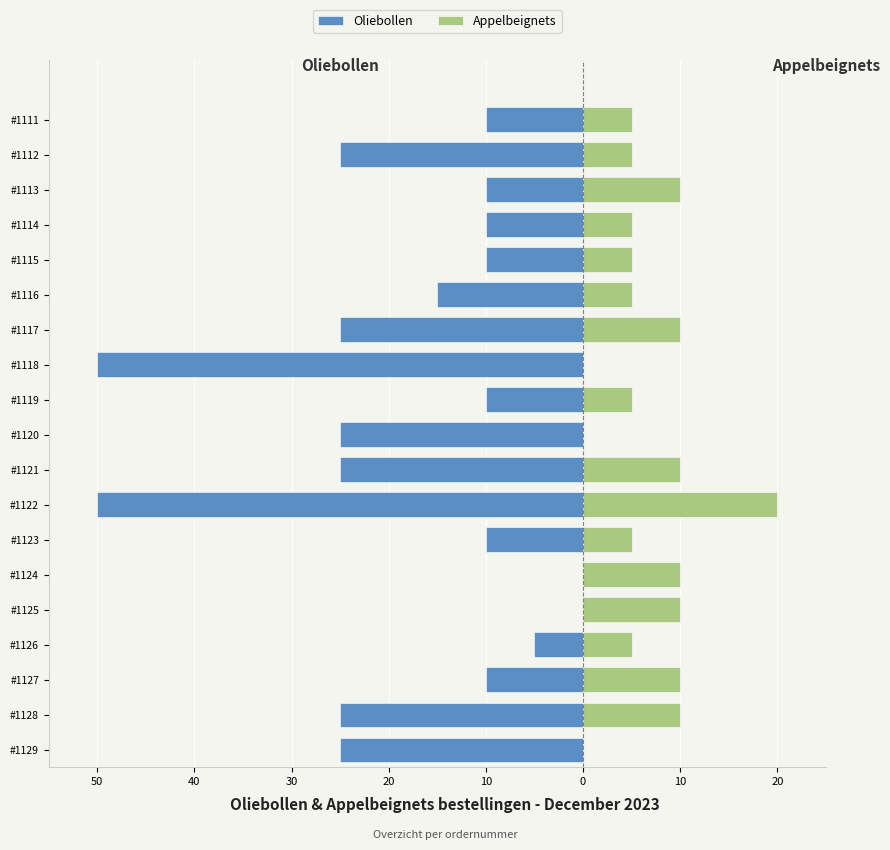

The value of Oliebollen at #1117 is -38. True or false?

False